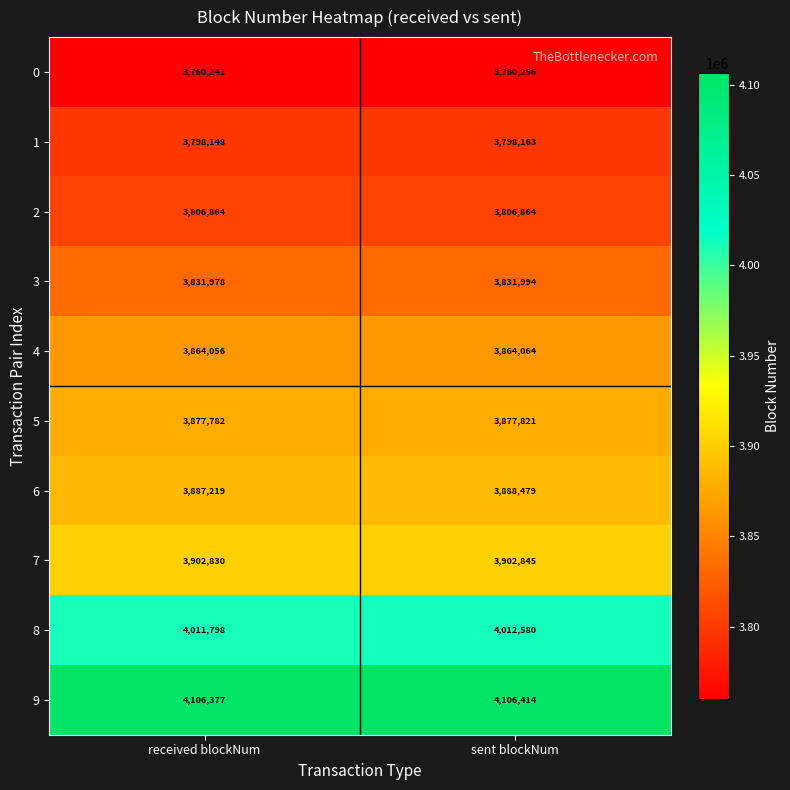

Reading left to right, extract all data points from this chart.

0: 3760241	3760256
1: 3798148	3798163
2: 3806864	3806864
3: 3831978	3831994
4: 3864056	3864064
5: 3877782	3877821
6: 3887219	3888479
7: 3902830	3902845
8: 4011798	4012580
9: 4106377	4106414